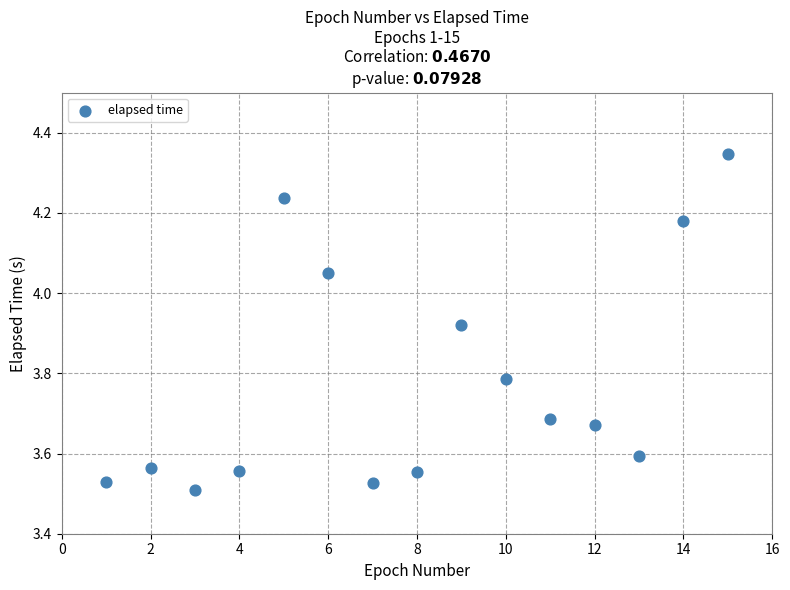

What is the range of Y values (max minus min)?

0.8